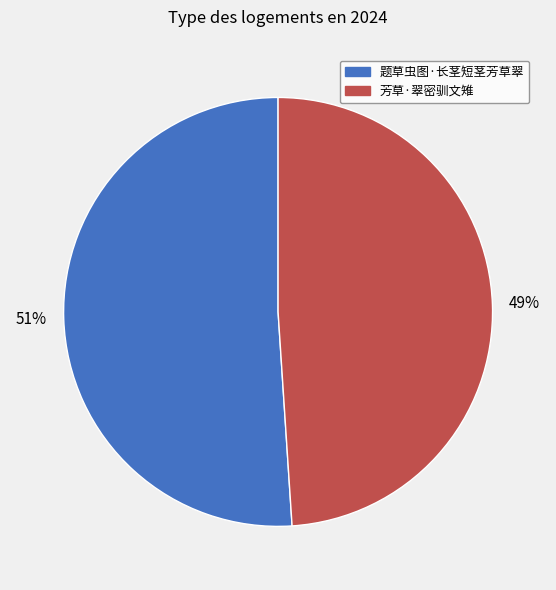

To the nearest percent, what portion does 题草虫图·长茎短茎芳草翠 represent?

51%